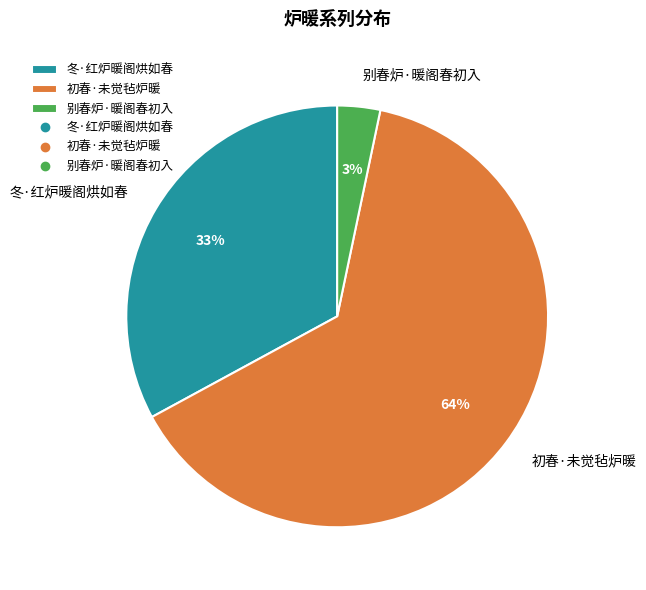

Which has a higher value, 冬·红炉暖阁烘如春 or 别春炉·暖阁春初入?

冬·红炉暖阁烘如春